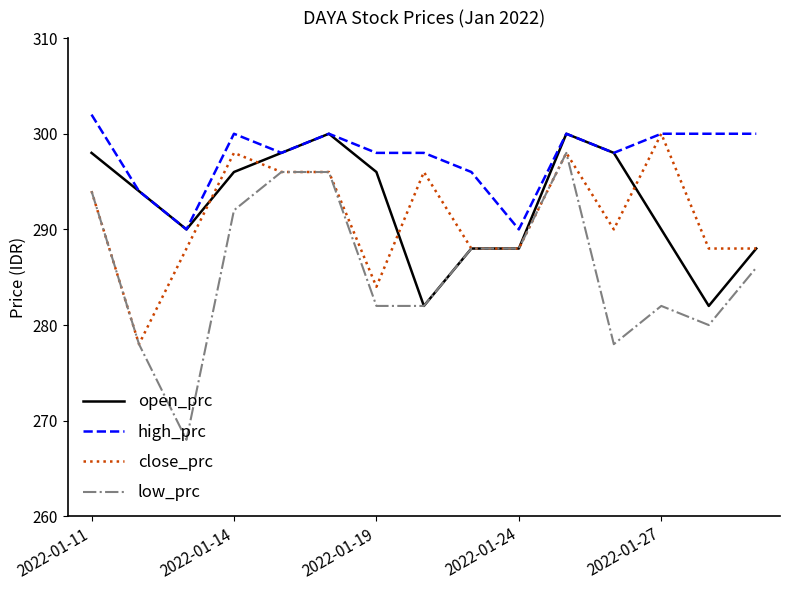

True or false: high_prc and low_prc intersect in this chart.

False